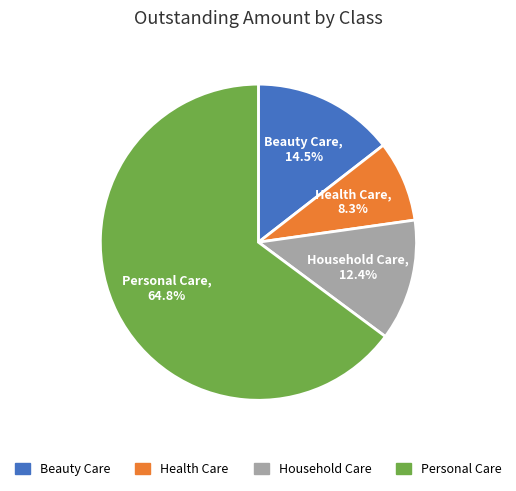

Is there a majority slice in this chart?

Yes